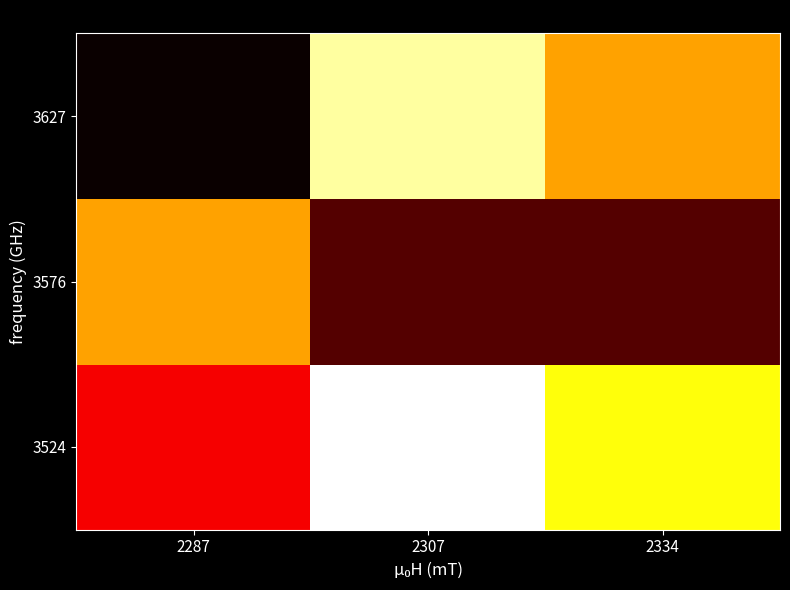

Reading left to right, list all the values displayed in this chart.

3524: 2287=0.4	2307=1.0	2334=0.8
3576: 2287=0.6	2307=0.1	2334=0.1
3627: 2287=0.0	2307=0.9	2334=0.6